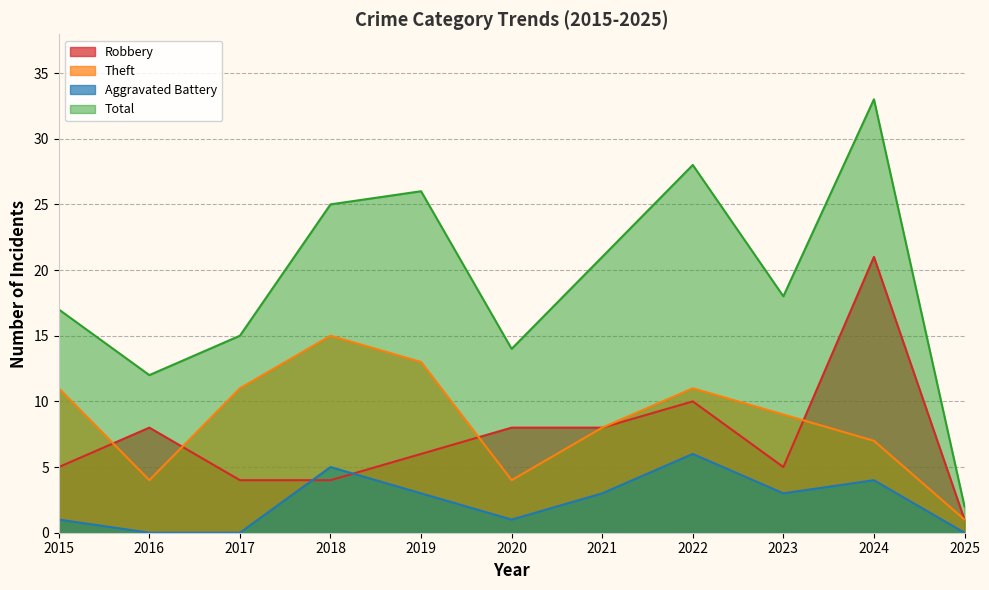

How many data points in Total are less than 18?

5